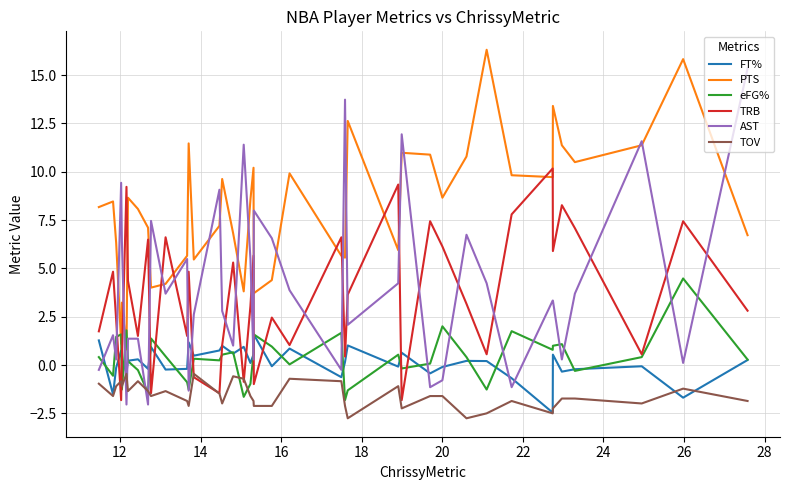

What is the highest value of the FT% series?

1.6